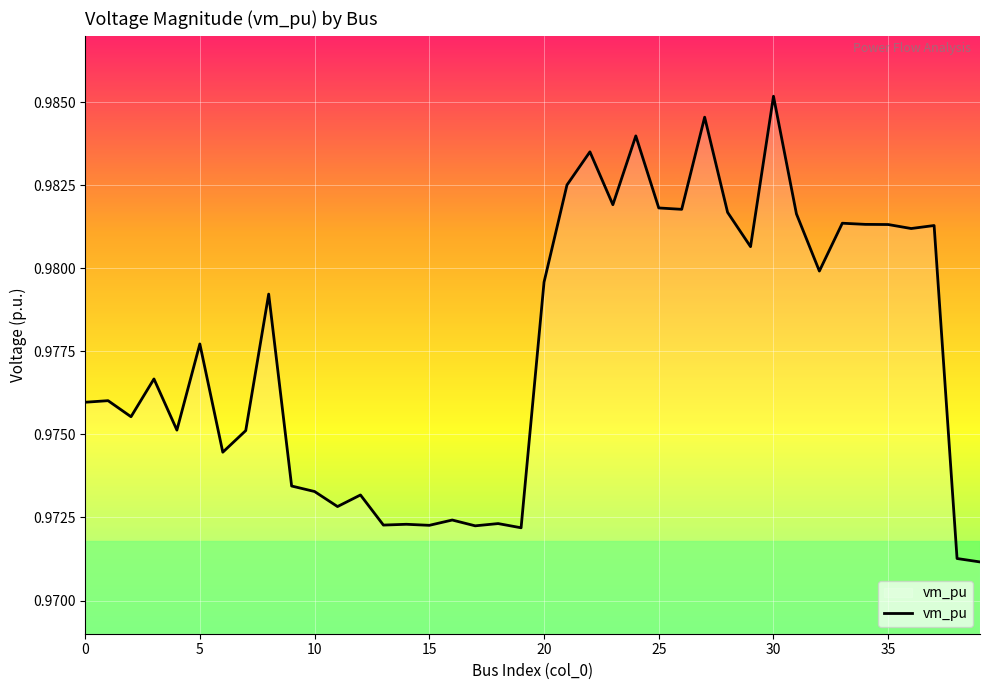

The chart shows a value of 0.5 at 20. True or false?

False